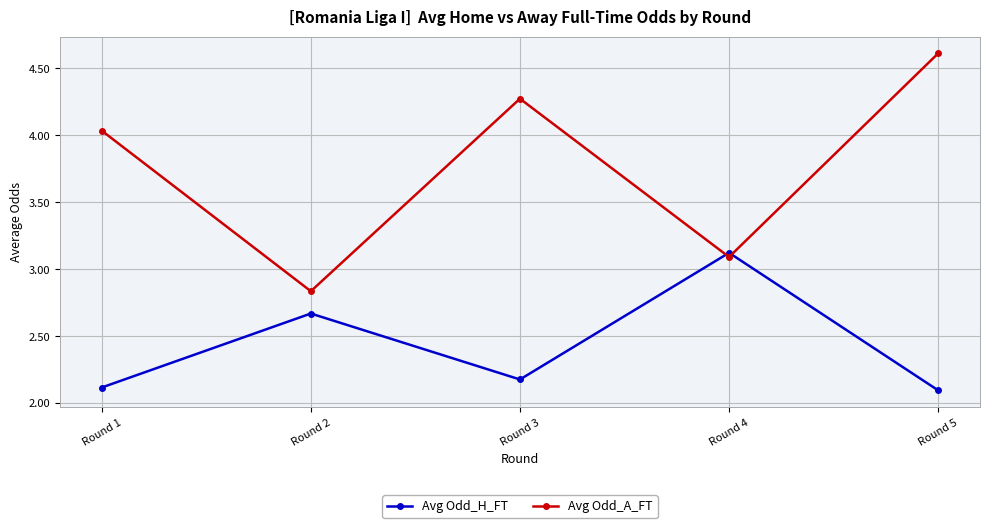

What is the maximum value shown in the chart?

4.6